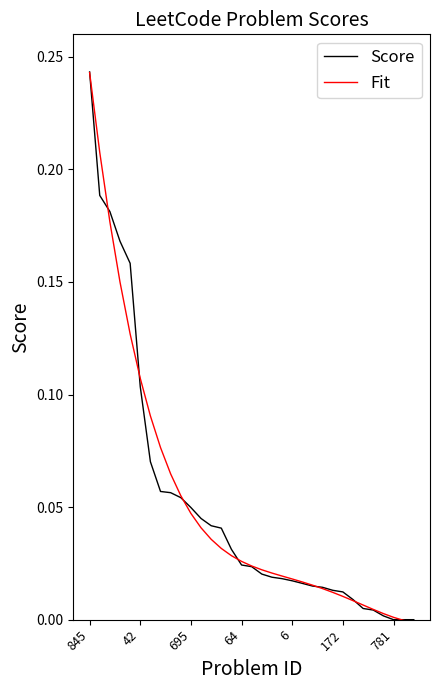

What are all the series names shown in the legend?

Score, Fit